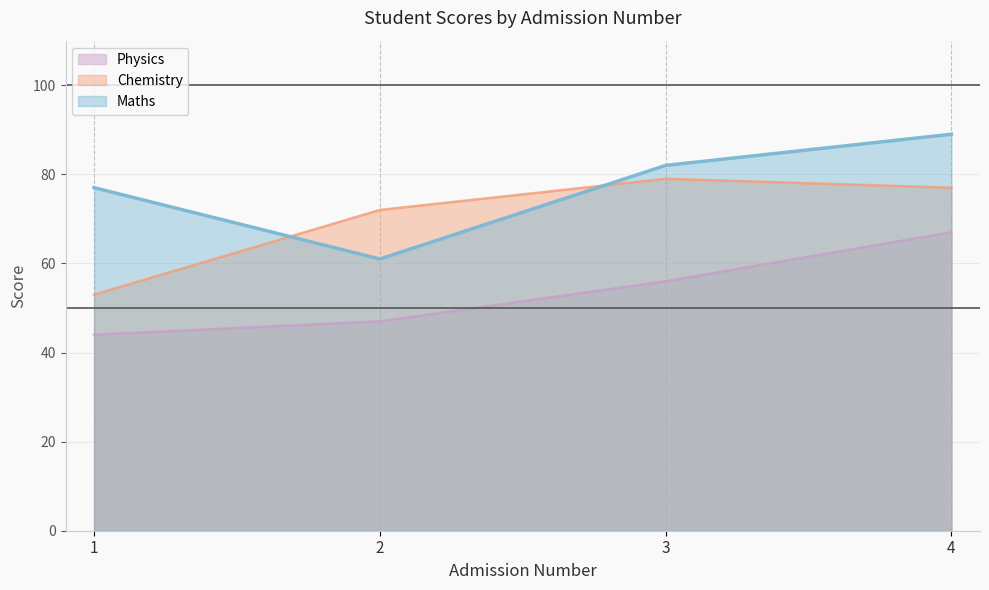

Which series has the largest range (max minus min)?

Maths